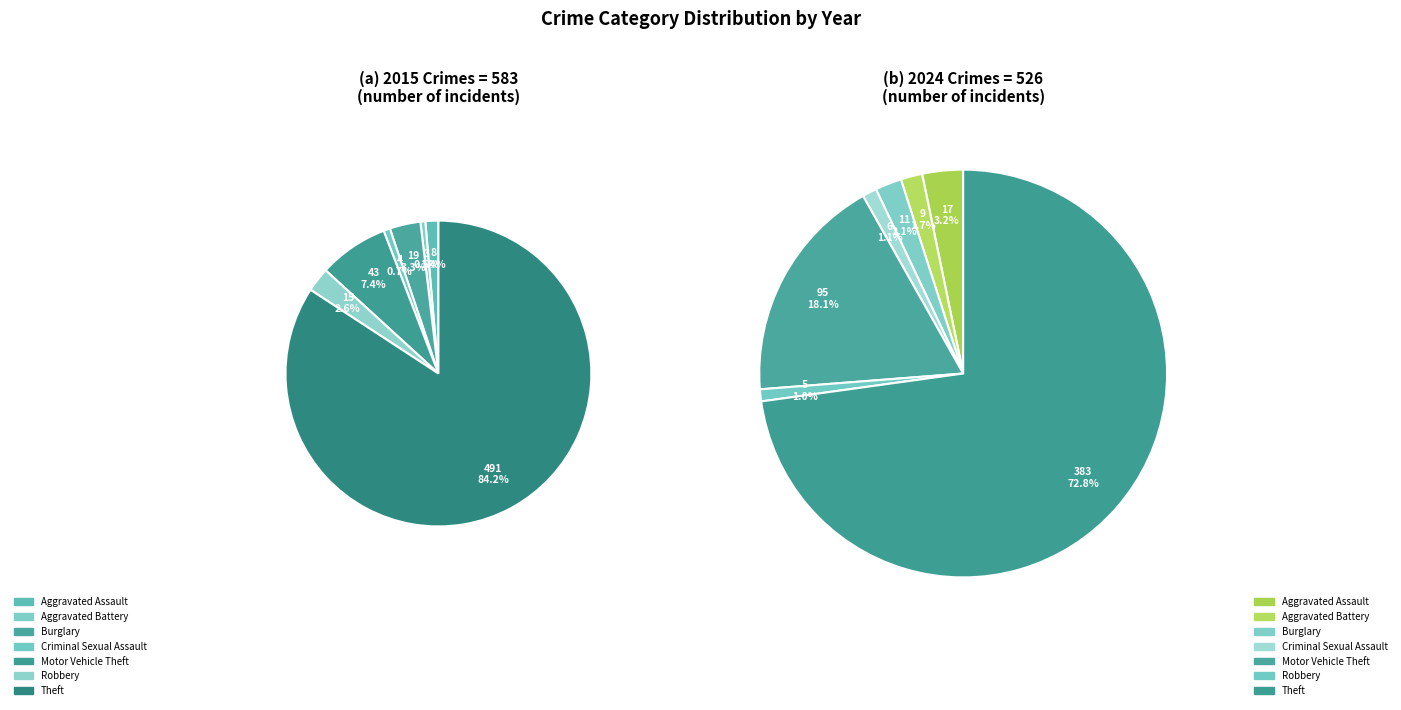

To the nearest percent, what is the combined percentage of 4 and 7?

85%